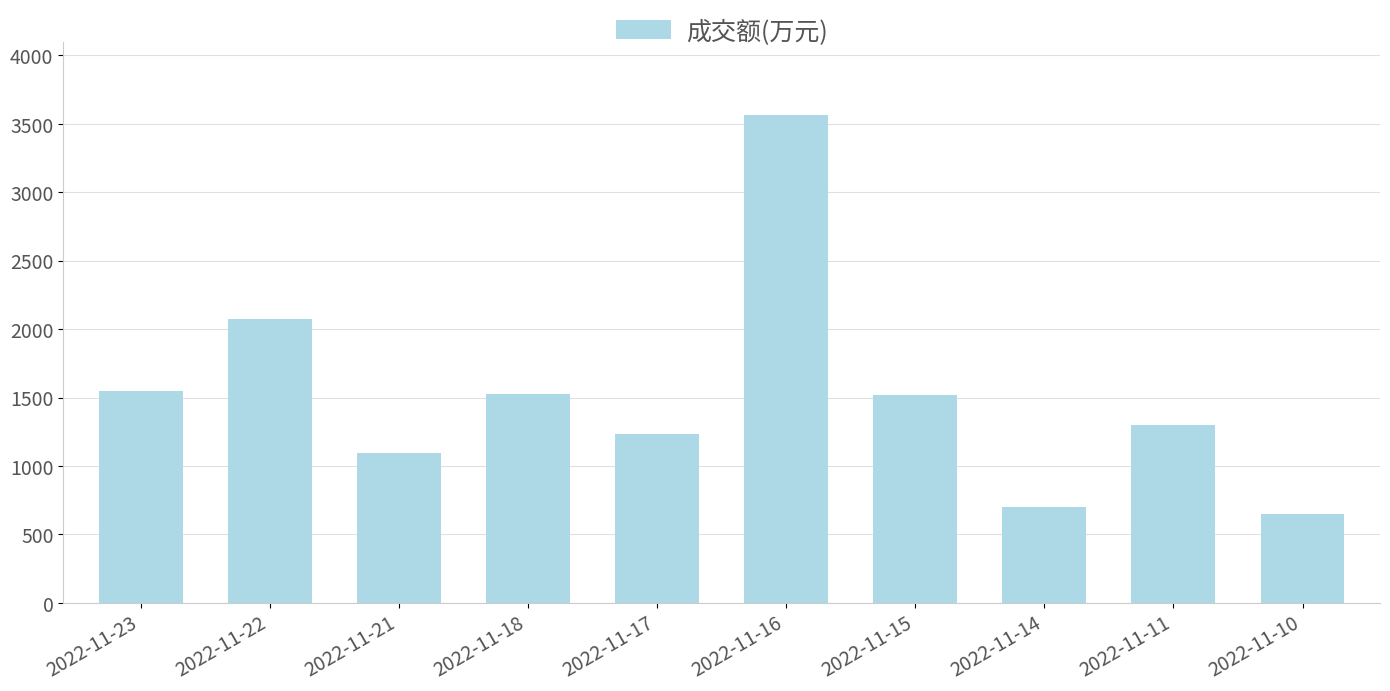

At which category does the chart reach its minimum across all series?

2022-11-10